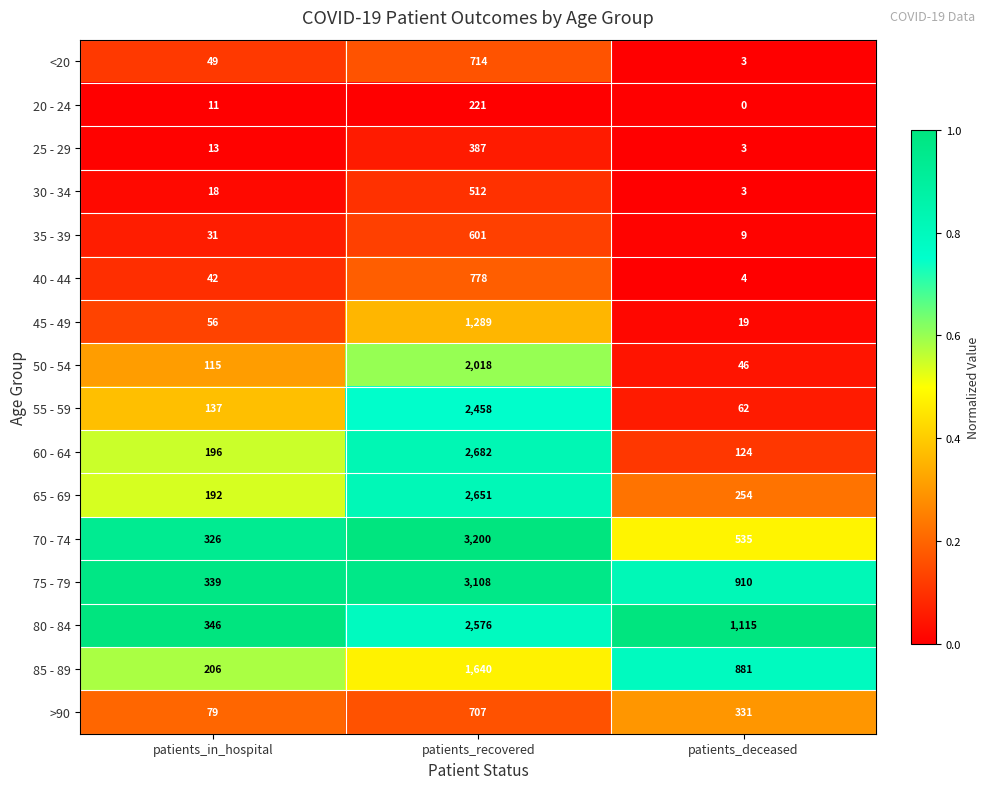

At which category is the sum across all series the highest?

patients_recovered